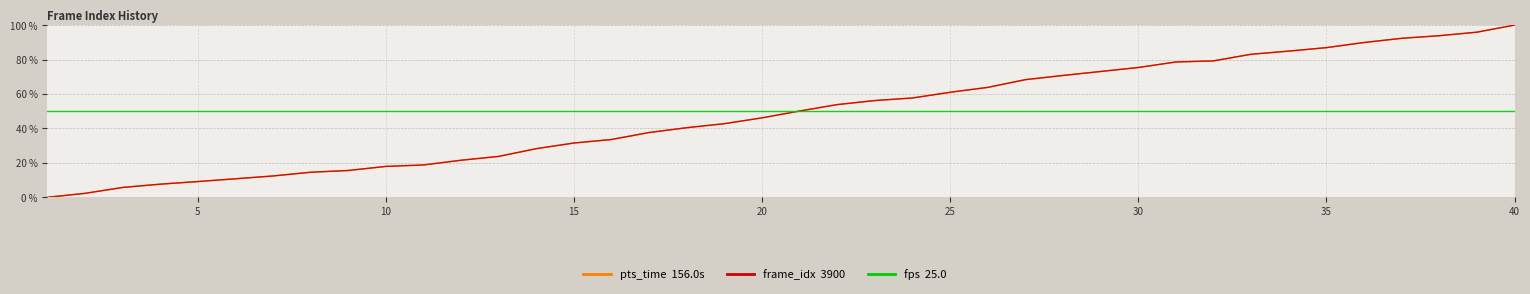

What is the greatest value displayed?

100.0